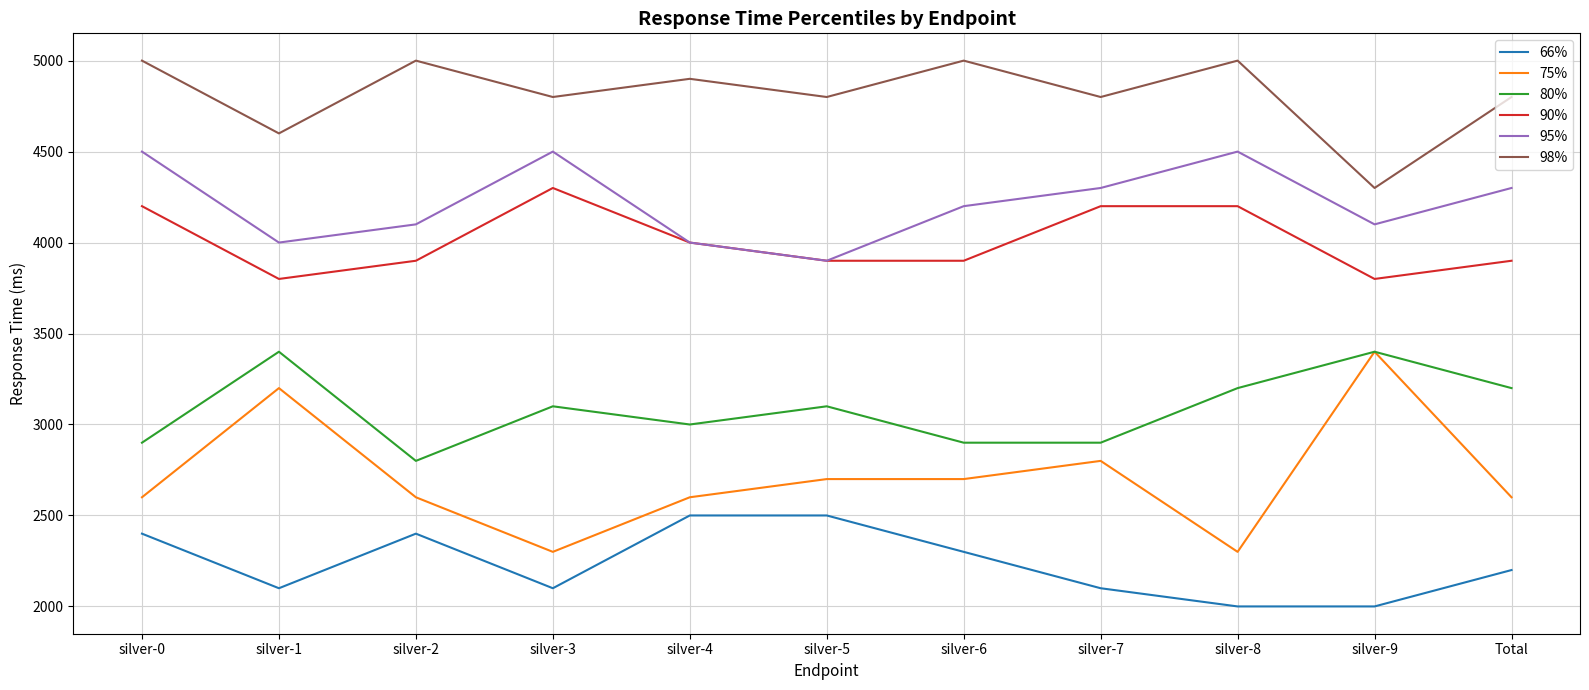

Reading right to left, what are all the values shown in this chart?

66%: 2200	2000	2000	2100	2300	2500	2500	2100	2400	2100	2400
75%: 2600	3400	2300	2800	2700	2700	2600	2300	2600	3200	2600
80%: 3200	3400	3200	2900	2900	3100	3000	3100	2800	3400	2900
90%: 3900	3800	4200	4200	3900	3900	4000	4300	3900	3800	4200
95%: 4300	4100	4500	4300	4200	3900	4000	4500	4100	4000	4500
98%: 4800	4300	5000	4800	5000	4800	4900	4800	5000	4600	5000